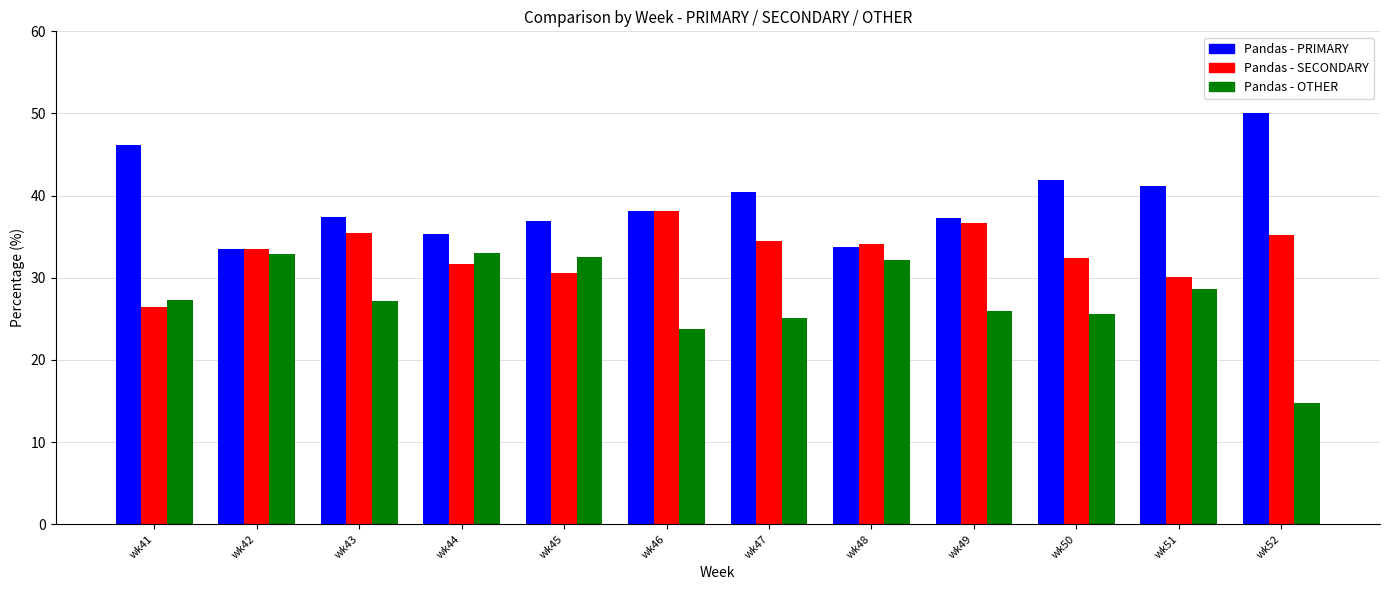

What is the total value across all series at wk45?

100.0